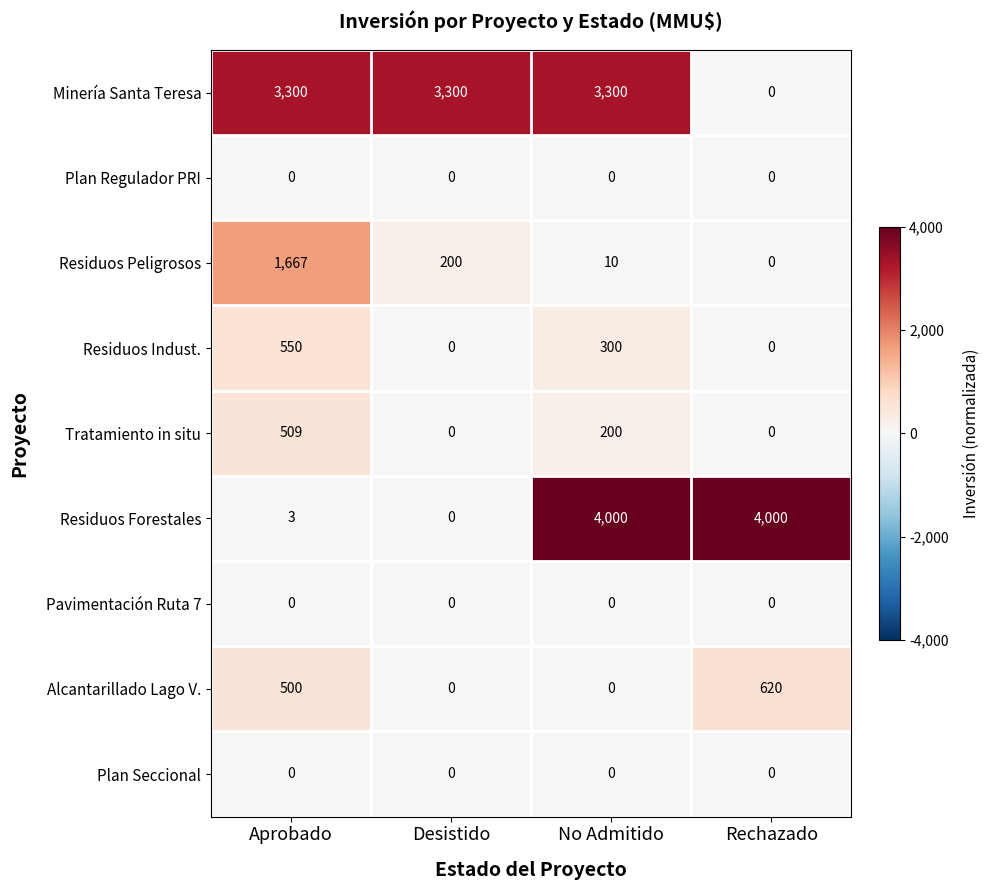

At which category is the sum across all series the highest?

No Admitido